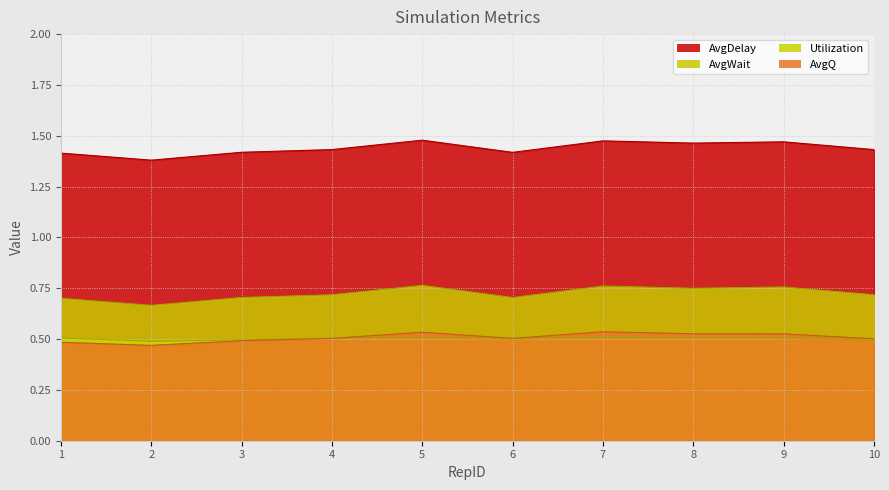

At which label is AvgWait closest to 0?

2